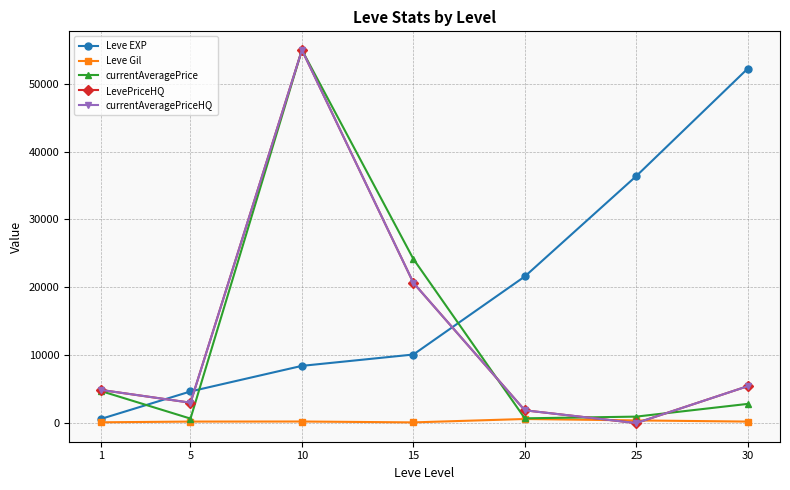

How many interior local valleys does the Leve Gil series have?

1